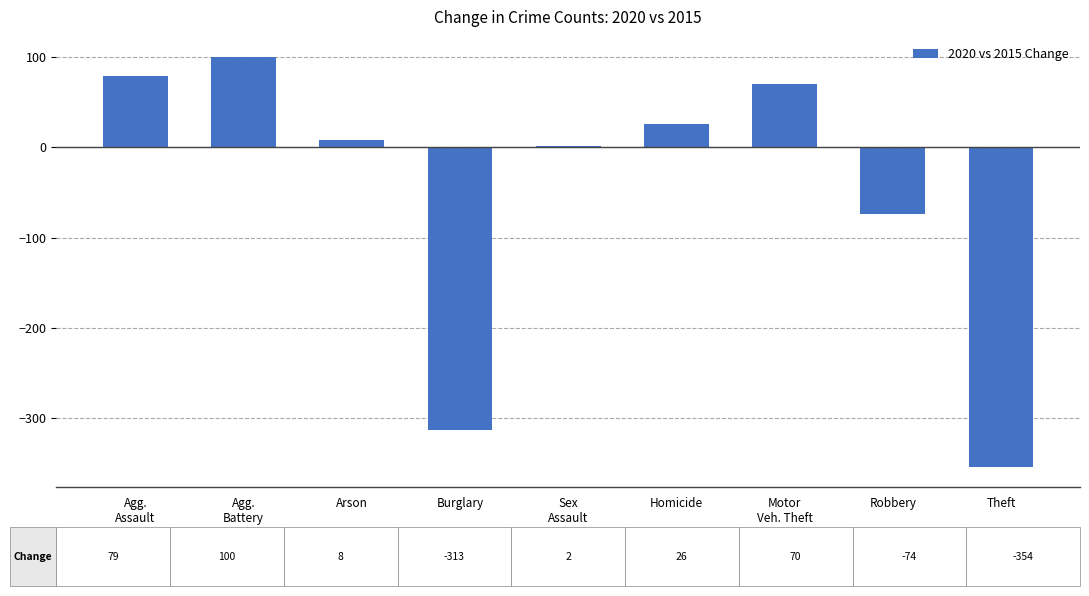

What is the difference between the maximum and minimum values?

454